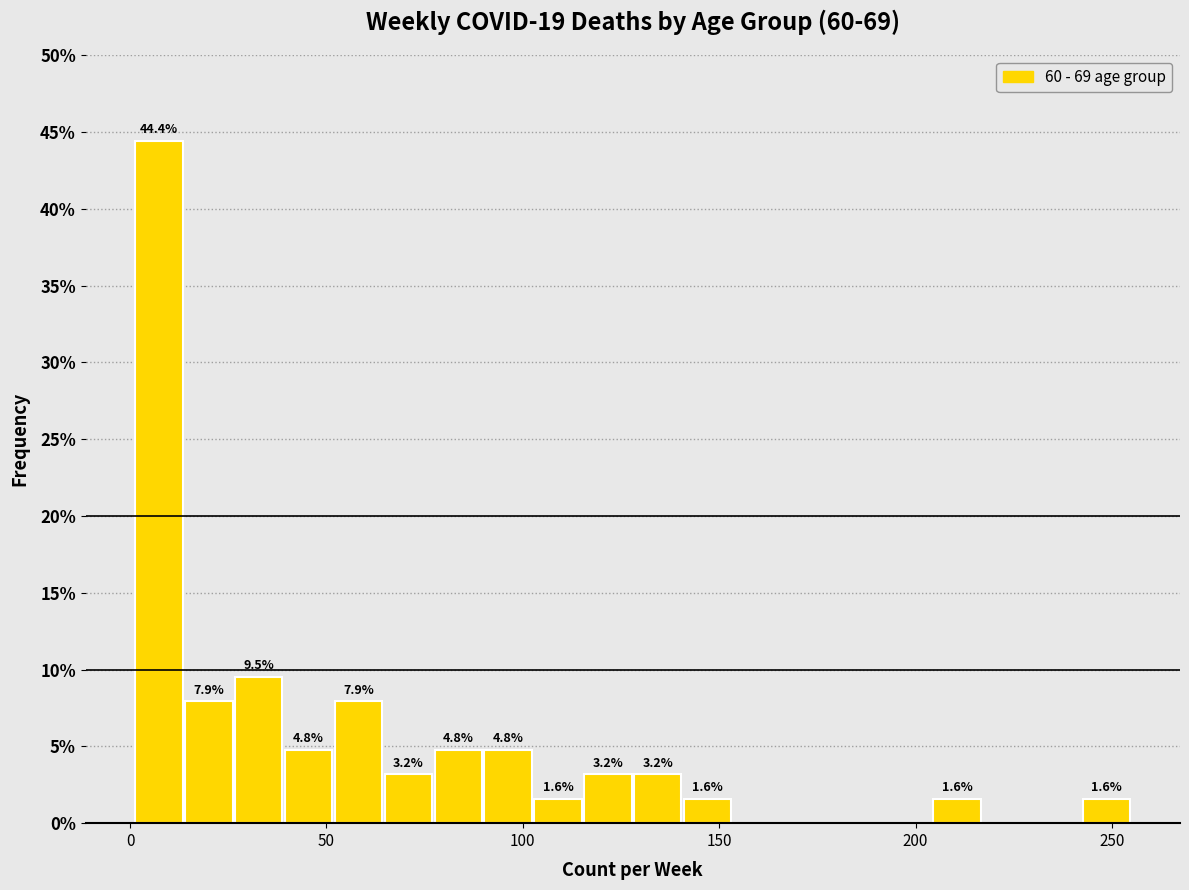

Around what value on the x-axis is the tallest bar? Give the approximate position of its centre, as read against the axis.

5